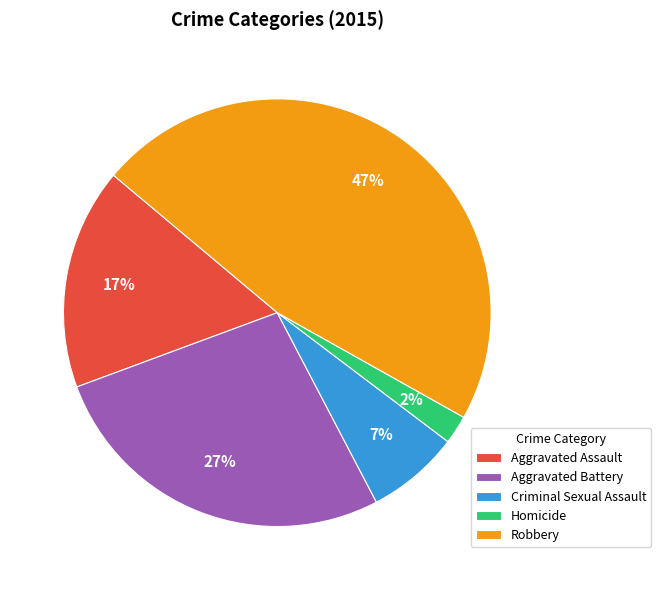

Which category has the smallest portion of the pie?

Homicide